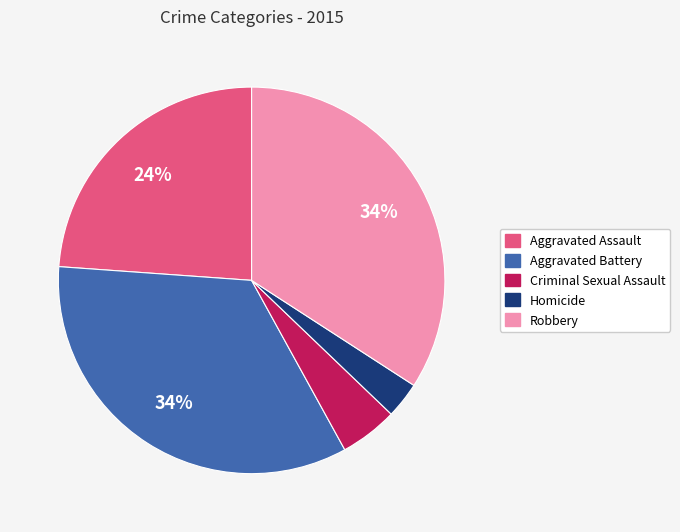

What percentage is the Homicide slice, to the nearest percent?

3%